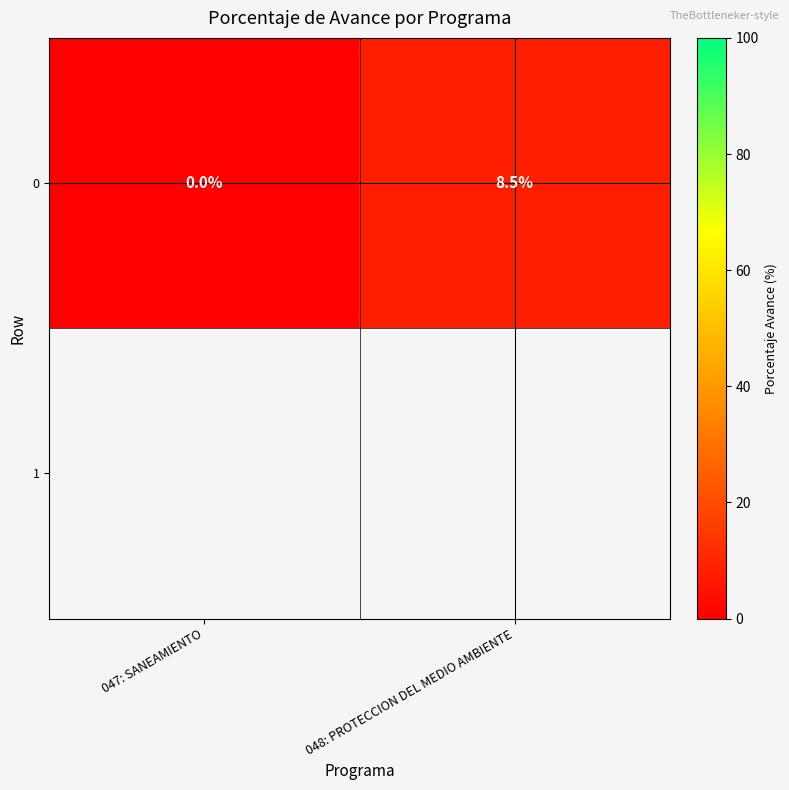

What is the change in value from 047: SANEAMIENTO to 048: PROTECCION DEL MEDIO AMBIENTE?

+8.5